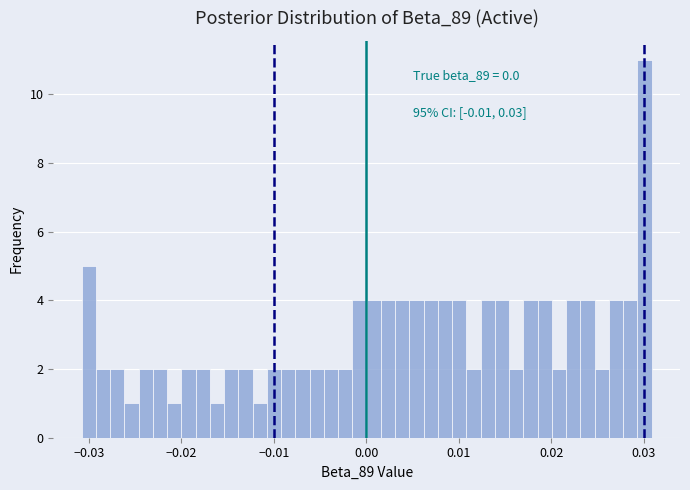

Read against the x-axis, roughly where is the centre of the tallest bar?

0.030